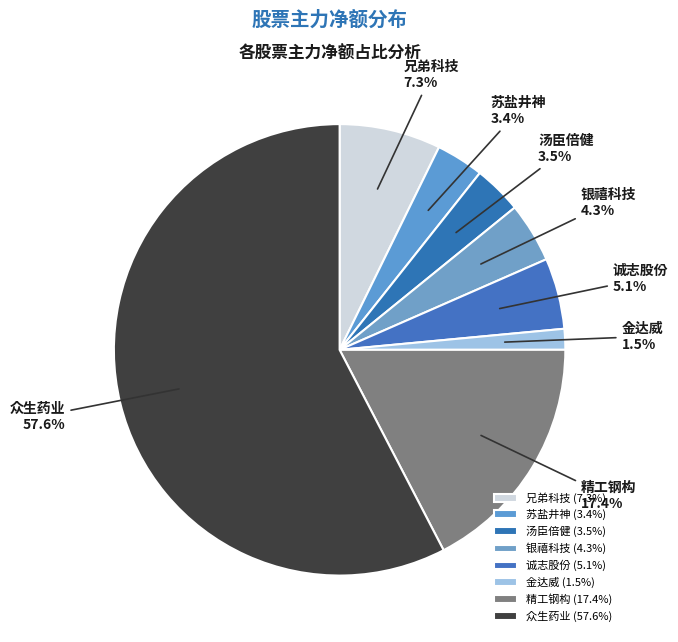

To the nearest percent, what is the difference between the largest and smallest slice percentages?

56%